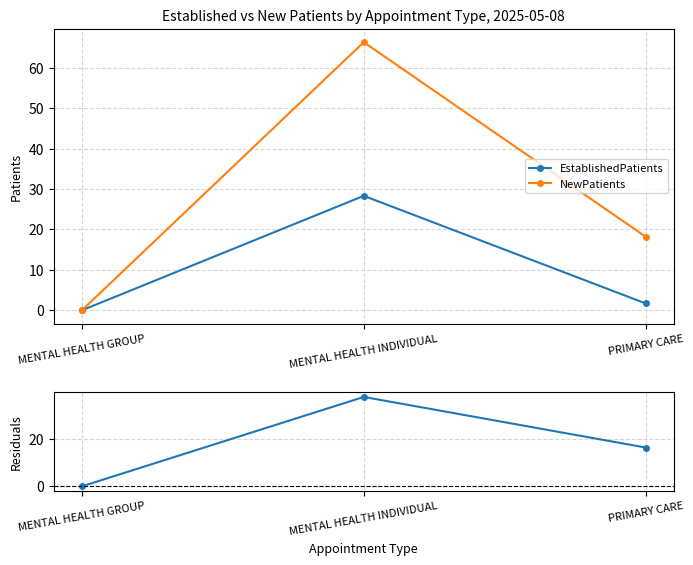

Read the EstablishedPatients value at PRIMARY CARE.

1.7